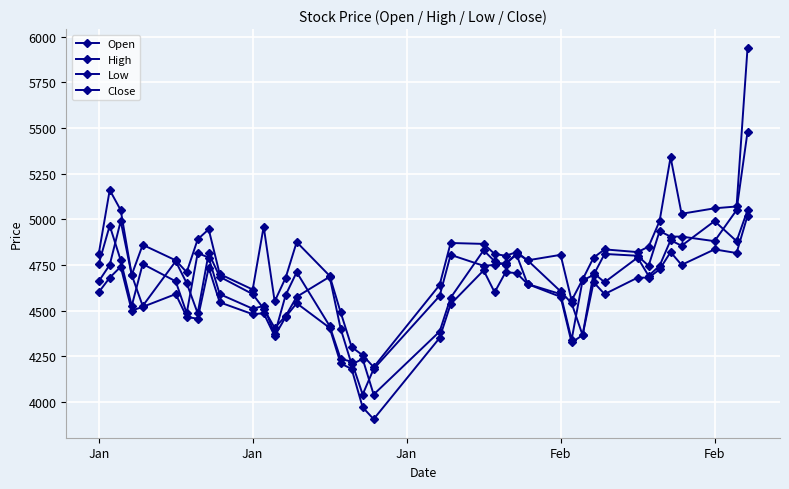

True or false: High and Open intersect in this chart.

False